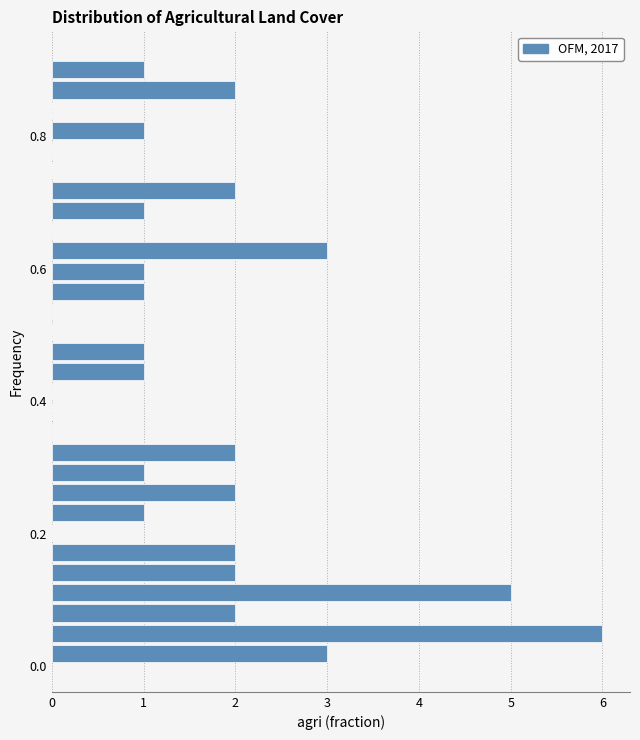

Around what value on the y-axis is the longest bar? Give the approximate position of its centre, as read against the axis.

0.06